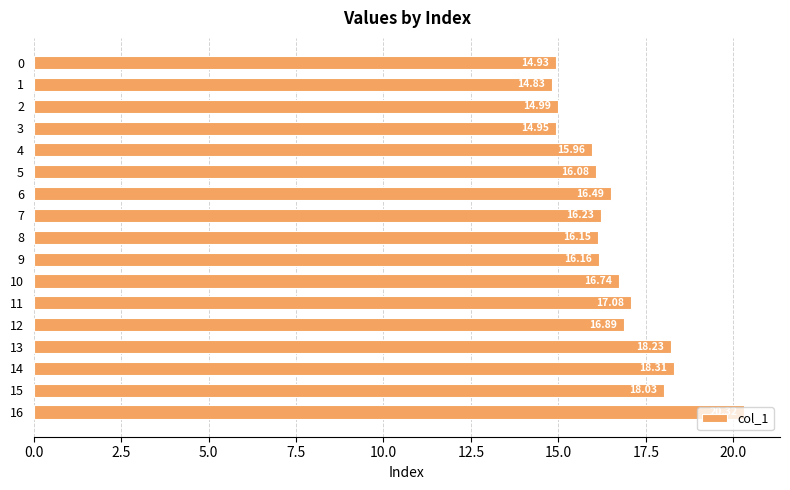

What is the ratio of the value at 12 to the value at 14?

0.9